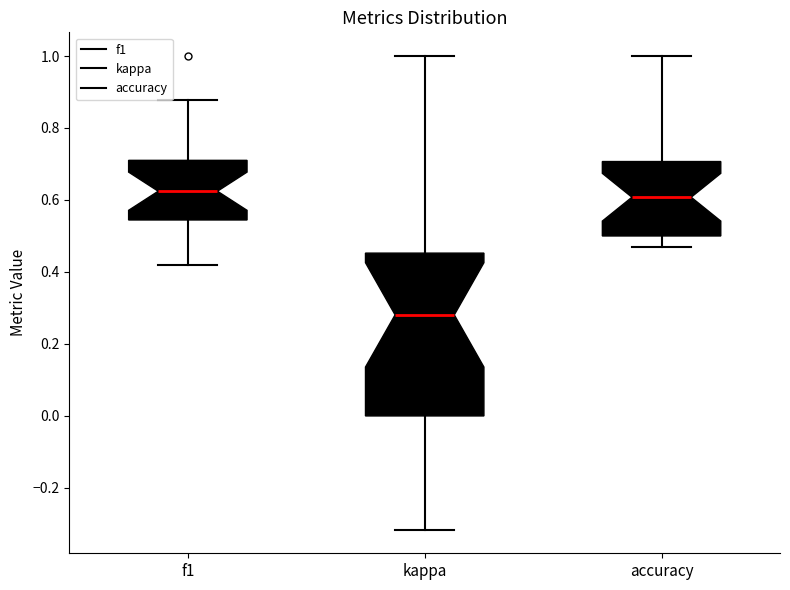

Which box is the tallest, from its lower edge to its upper edge?

kappa